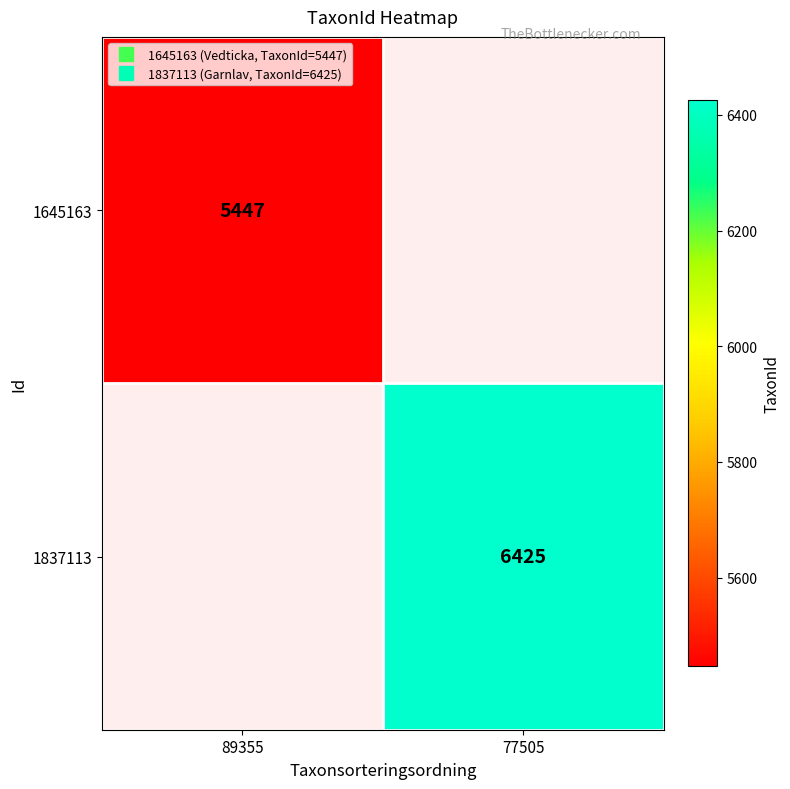

What is the smallest value displayed?

5447.0